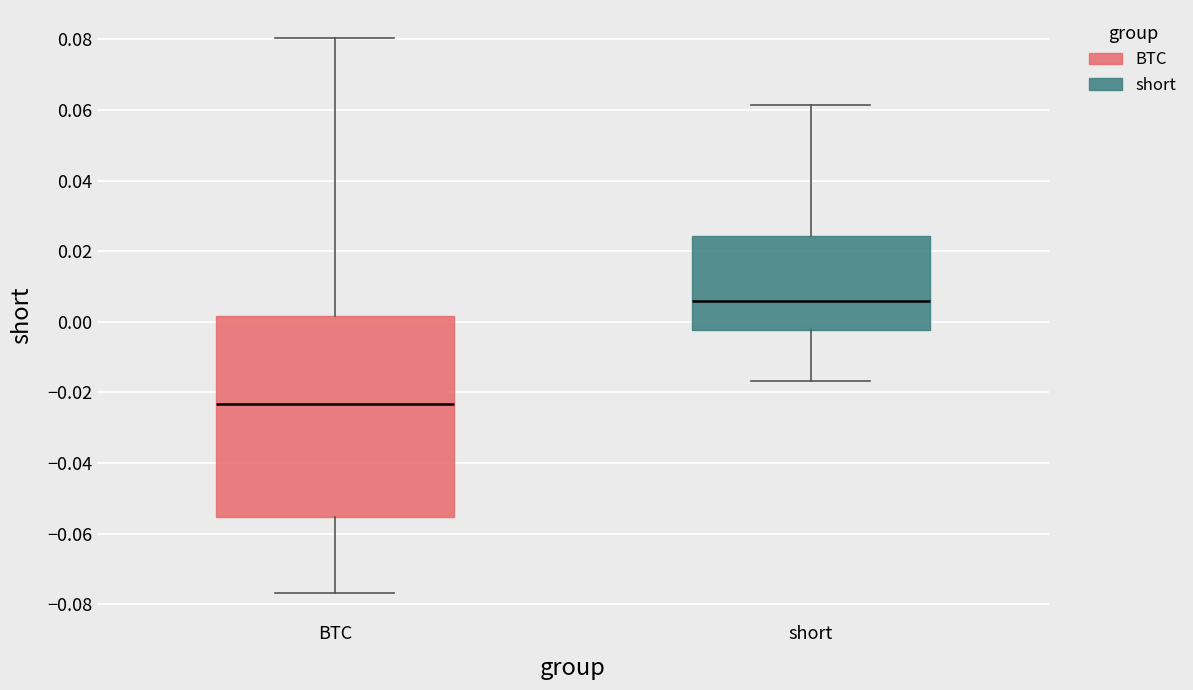

Reading left to right, read every box against the y-axis: the position of its median line, the range the box covers, and the ends of its whiskers. The values are not printed on the chart, so give them approximately, as read against the axis.

BTC: median -0.024, box -0.056 to 0.002, whiskers -0.076 to 0.080
short: median 0.006, box -0.002 to 0.024, whiskers -0.016 to 0.062